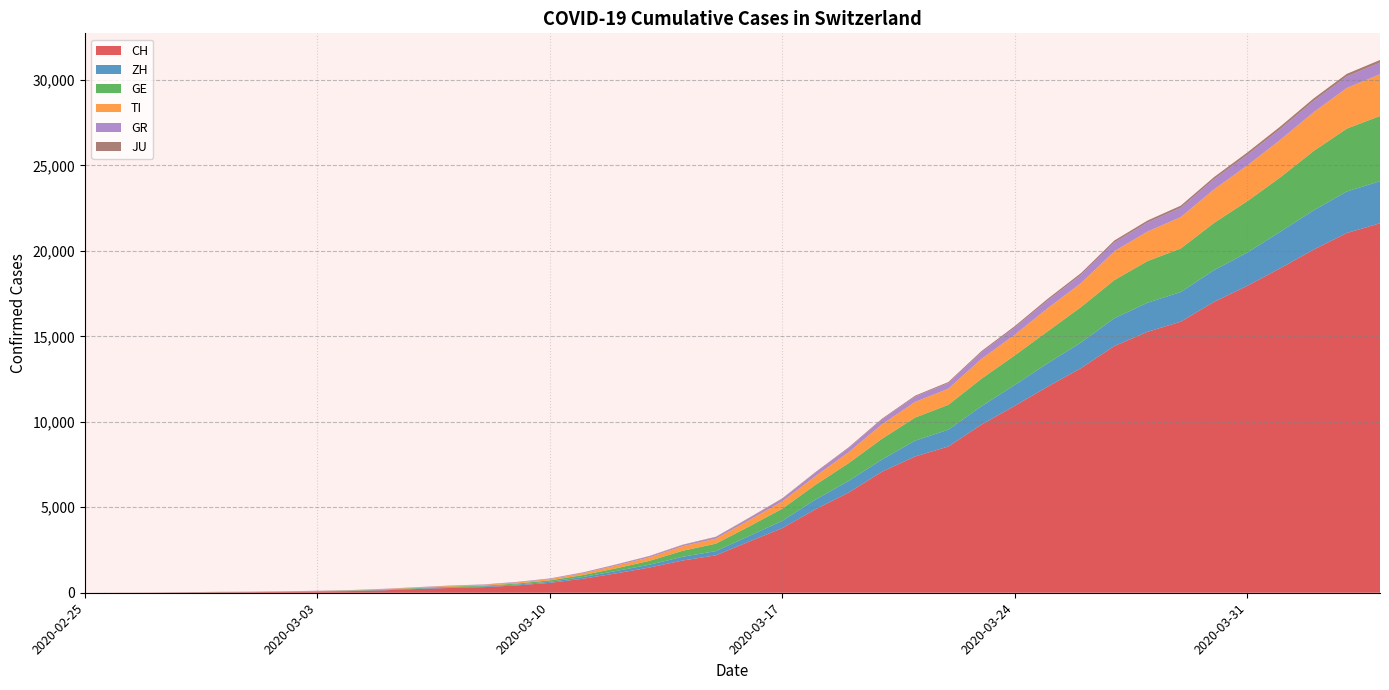

Reading left to right, list all the values displayed in this chart.

CH: 0	4	8	20	30	36	50	70	98	143	219	281	328	429	580	820	1135	1475	1887	2187	2993	3778	4883	5864	7080	7972	8556	9839	10935	12066	13146	14434	15268	15861	17014	17953	18990	20074	21047	21617
ZH: 0	0	2	2	6	7	10	13	15	23	29	34	40	49	62	101	140	163	218	250	326	429	568	679	711	925	984	1073	1221	1368	1500	1627	1701	1733	1859	1947	2136	2300	2428	2461
GE: 0	1	1	5	9	10	11	14	16	20	30	43	45	60	80	114	155	227	351	435	556	710	863	1041	1213	1351	1454	1612	1730	1871	2074	2232	2437	2548	2762	3004	3181	3470	3679	3817
TI: 0	1	1	1	2	2	4	8	13	25	28	41	49	61	75	108	163	206	265	293	368	426	511	638	849	916	945	1162	1209	1354	1401	1688	1727	1837	1962	2091	2195	2271	2377	2442
GR: 0	2	2	6	6	6	9	10	13	15	16	18	19	28	32	44	53	65	73	93	118	152	204	252	283	311	327	386	419	458	487	513	527	542	591	617	635	655	678	680
JU: 0	0	1	1	1	1	1	2	2	4	4	5	5	7	7	7	12	17	18	19	25	29	32	36	44	54	61	69	82	92	100	114	119	127	128	140	145	149	149	154